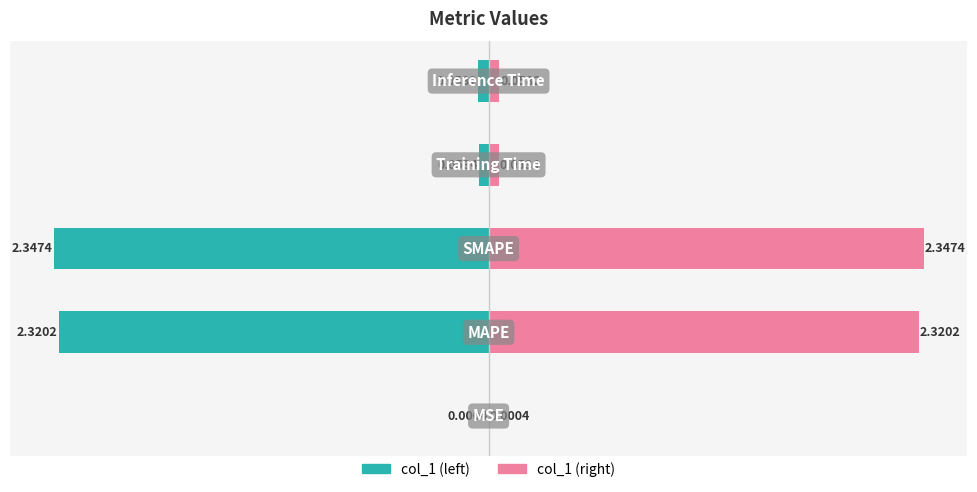

The col_1 (left) series shows -0.9 at 1. True or false?

False